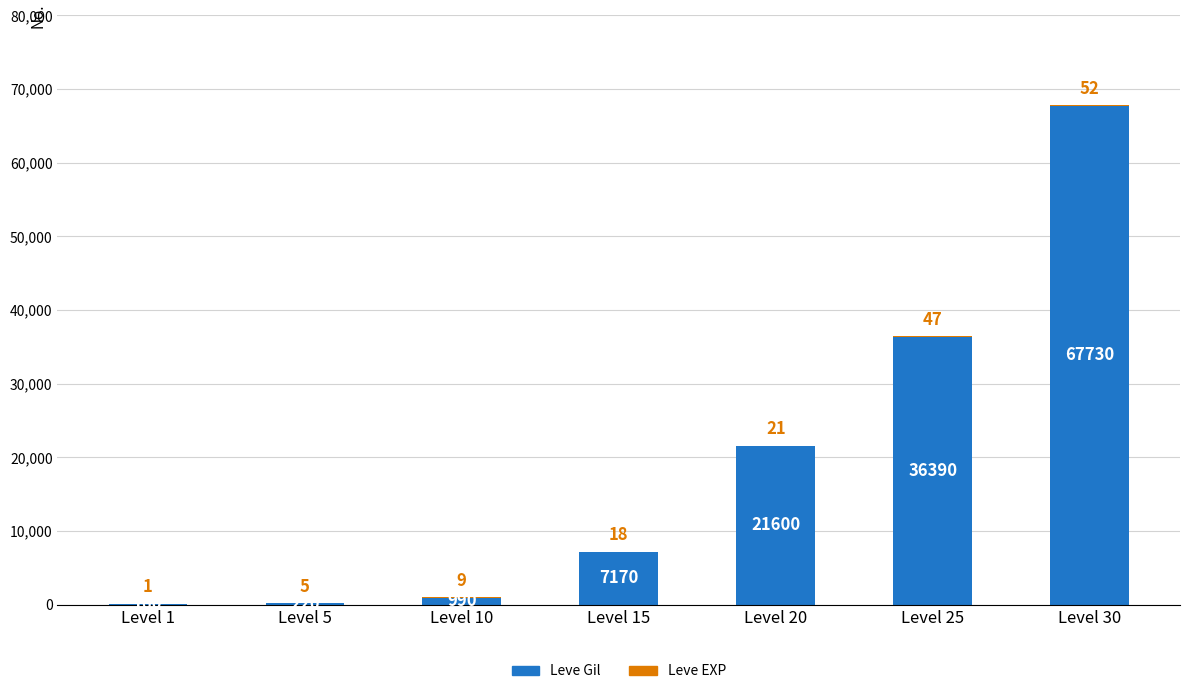

Are the bars grouped side by side (vs. stacked)?

No